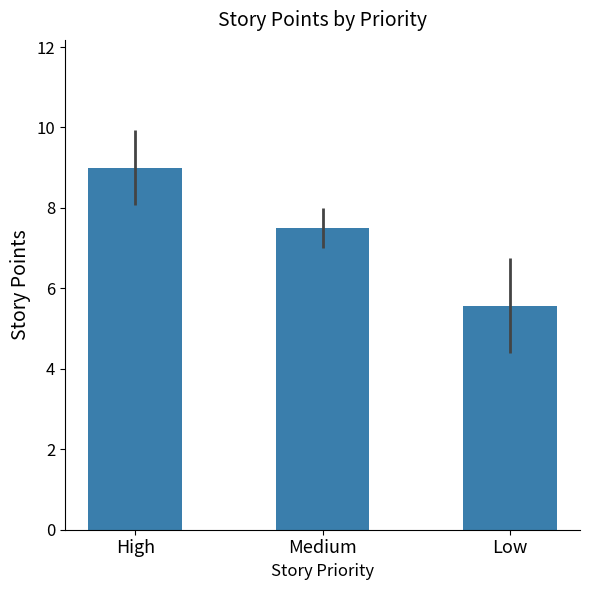

What is the difference between the values at Low and High?

3.4